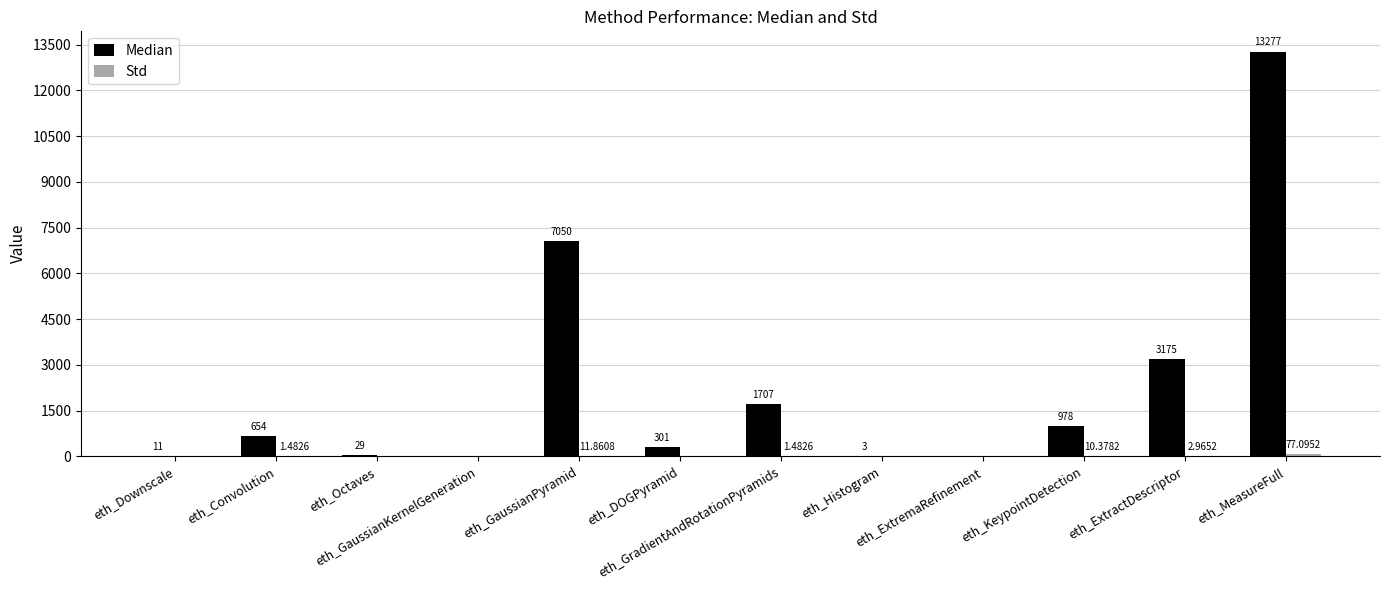

At which category is the sum across all series the highest?

eth_MeasureFull